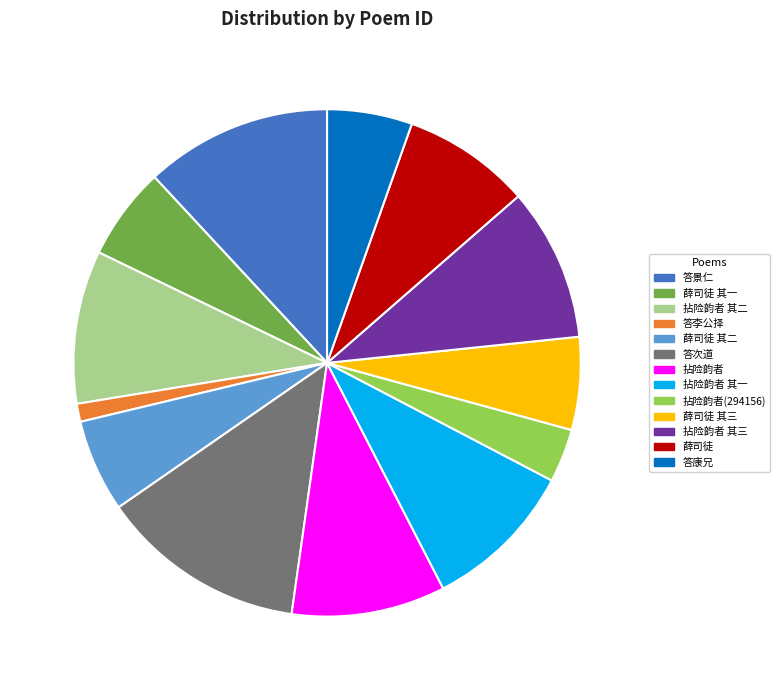

Which slice is the smallest?

答李公择